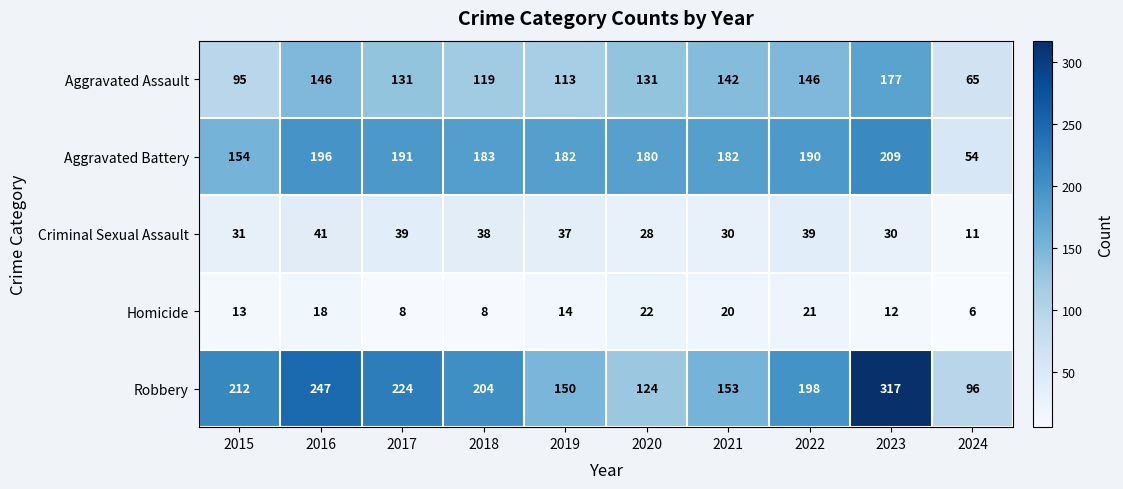

What is the difference between the maximum and minimum values in the Robbery series?

221